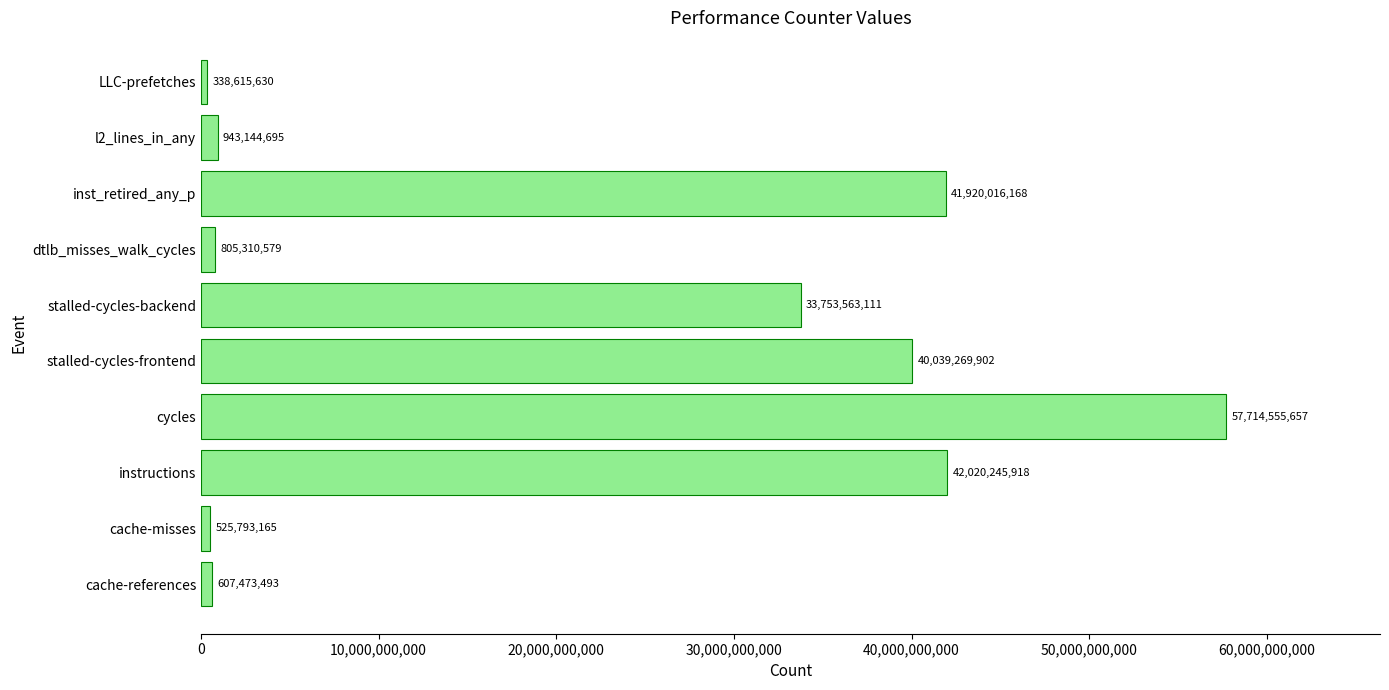

Does the chart contain stacked bars?

No